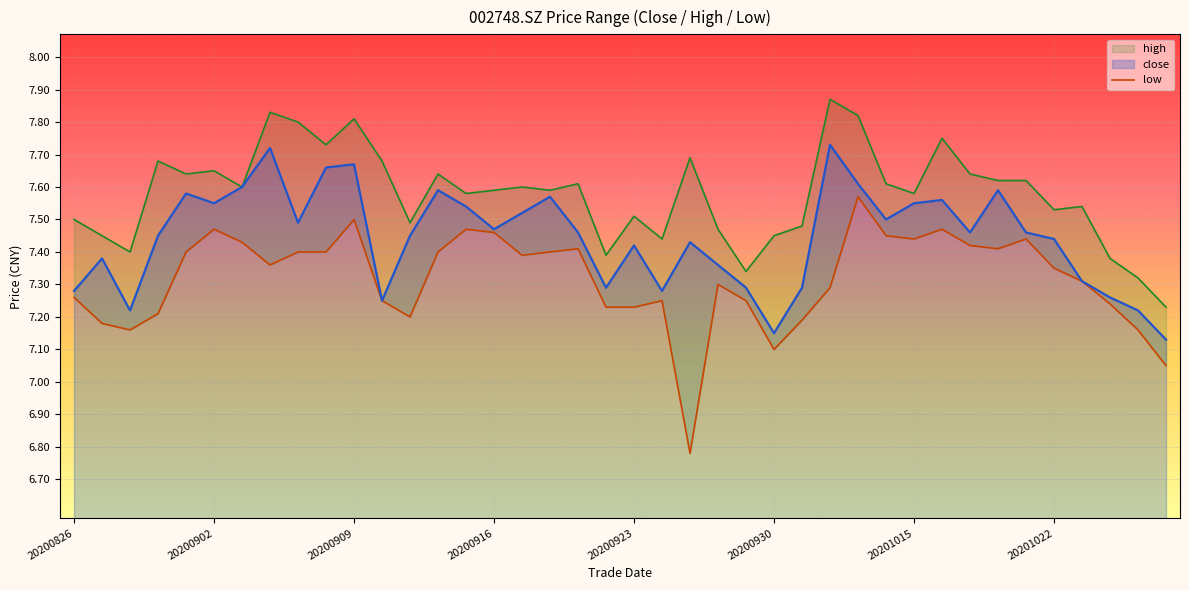

True or false: close has a value of 3.3 at 20200923.

False